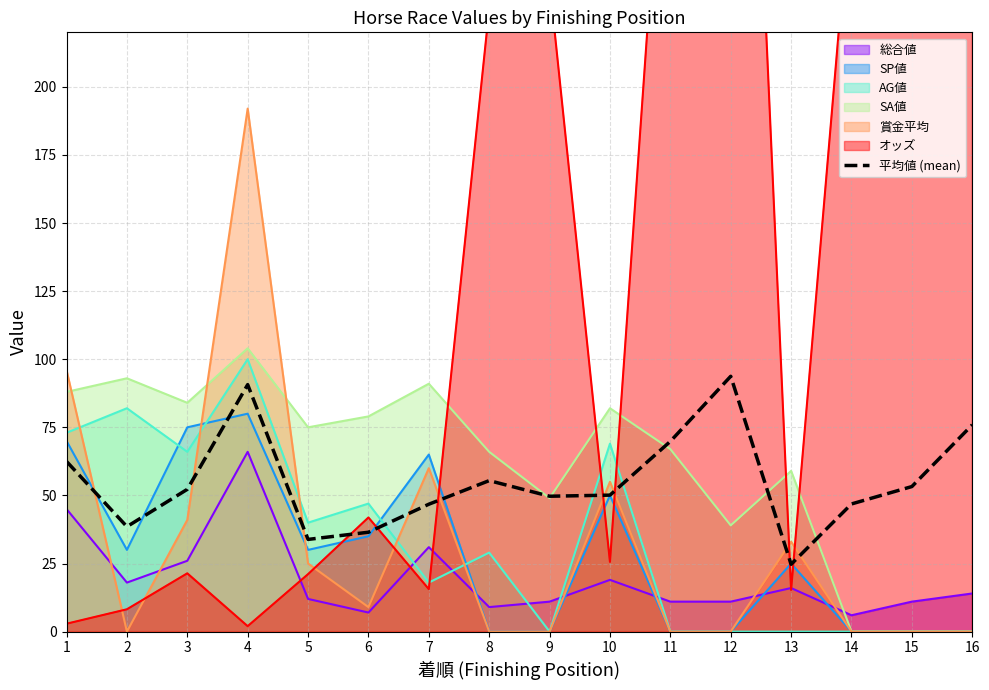

Rank the categories by value from lowest to highest.

13, 5, 6, 2, 7, 14, 9, 10, 3, 15, 8, 1, 11, 16, 4, 12